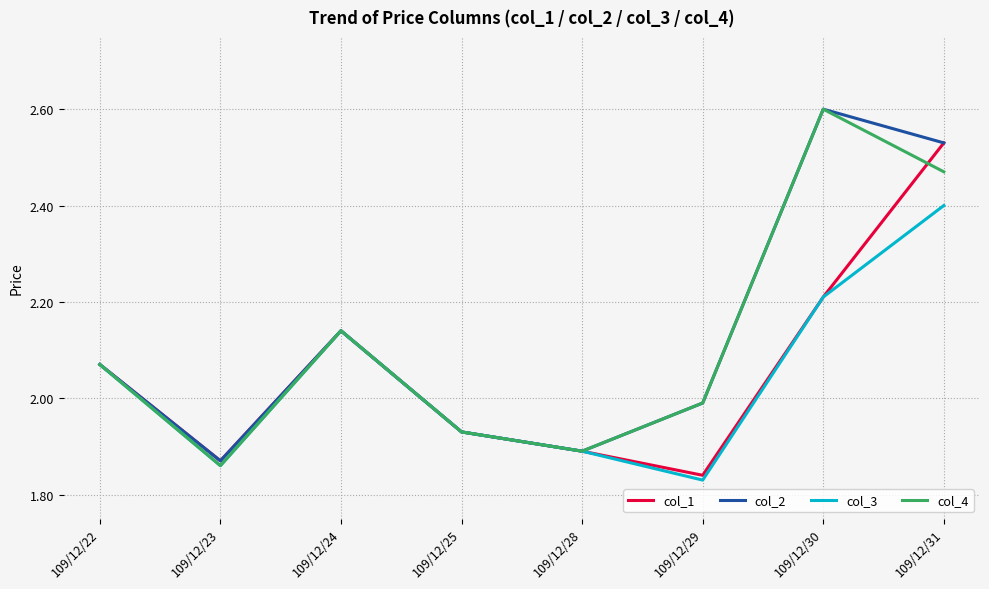

How many values in the col_2 series exceed 2?

4